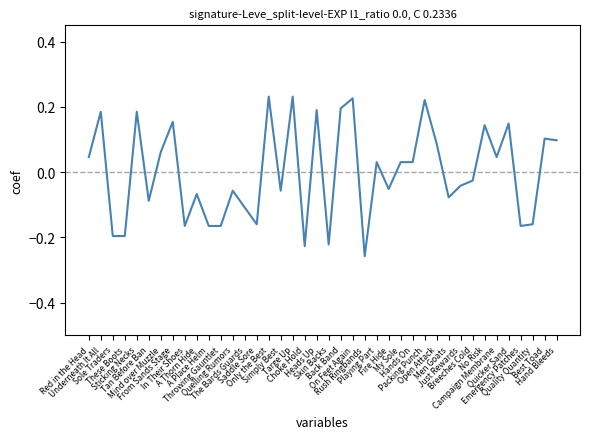

Which label corresponds to the smallest value in the chart?

Rush Ringbands